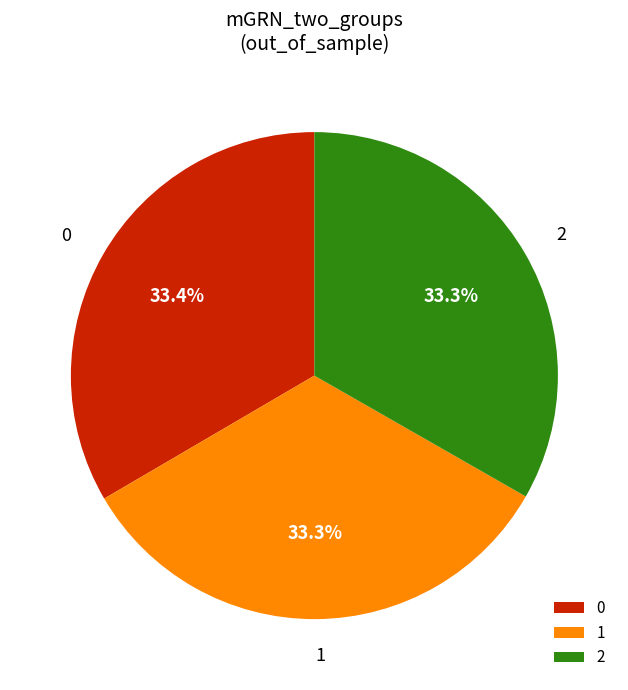

Does 2 account for over 50% of the chart?

No